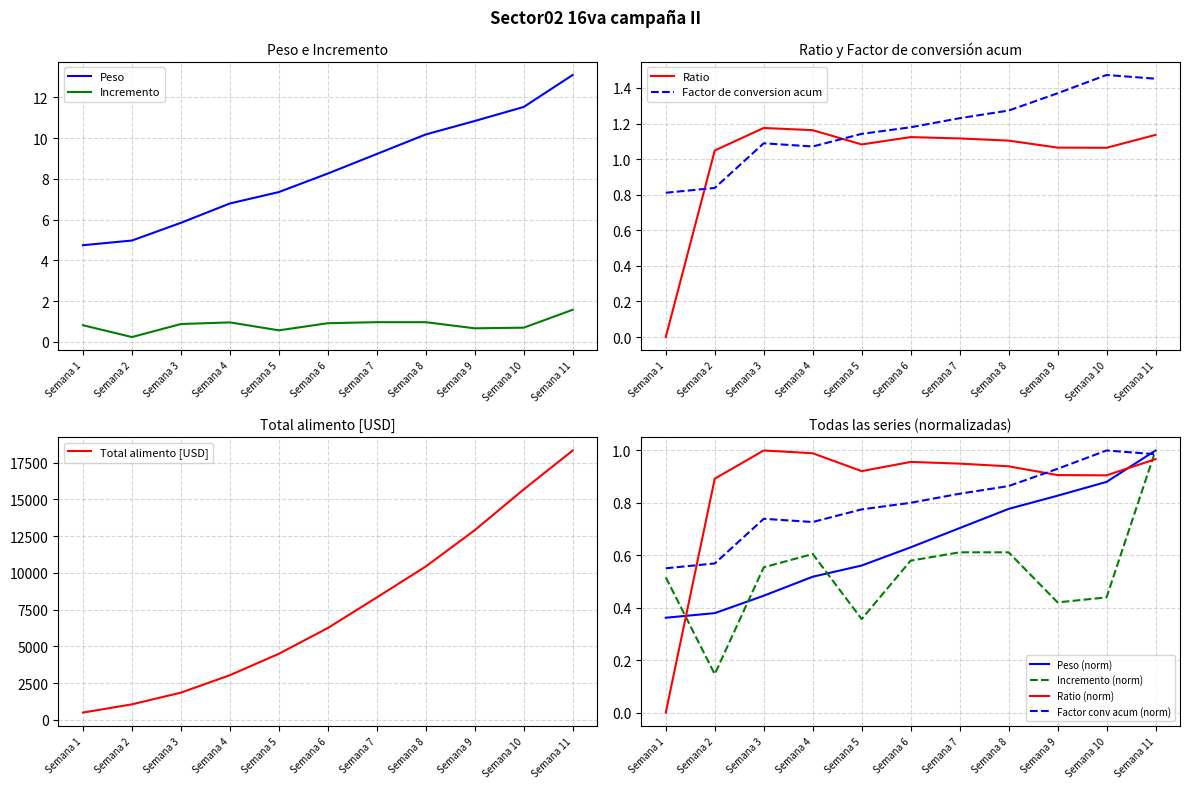

Is the value of Incremento at Semana 11 greater than the value of Peso at Semana 10?

No